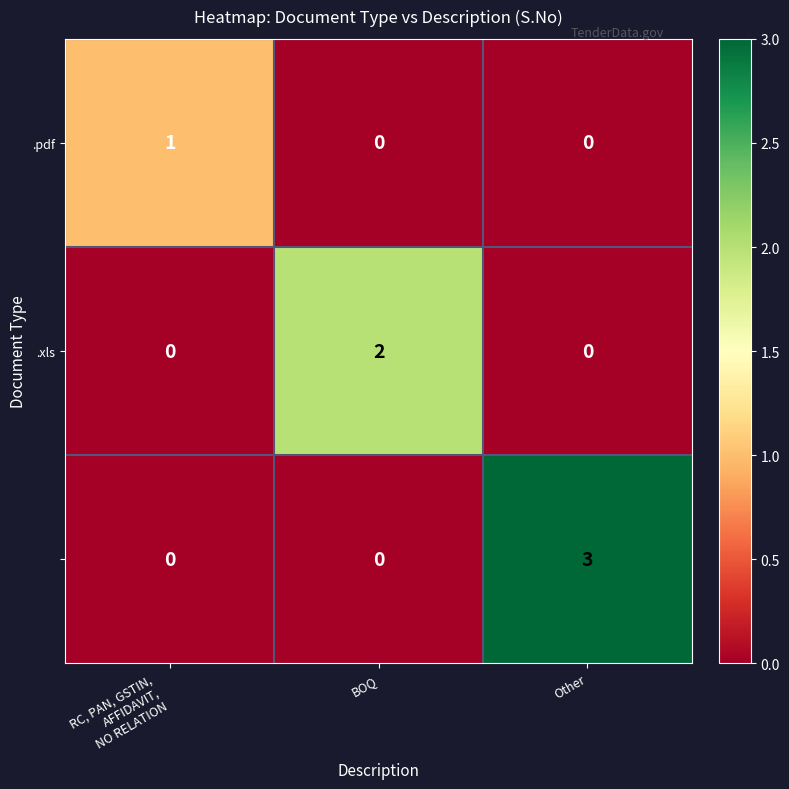

At how many categories does at least one series exceed 0?

3